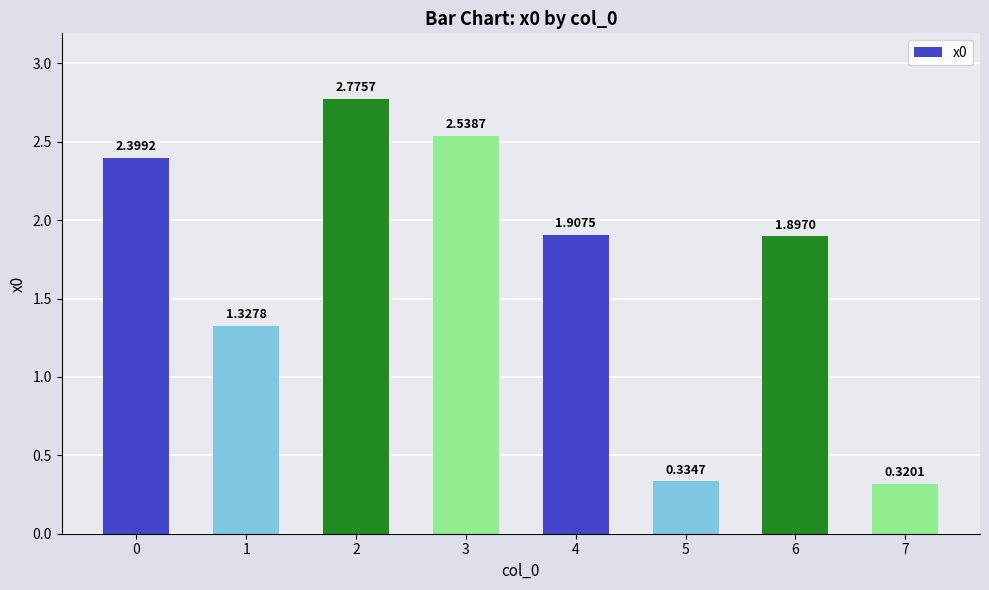

What is the difference between the values at 7 and 4?

1.6